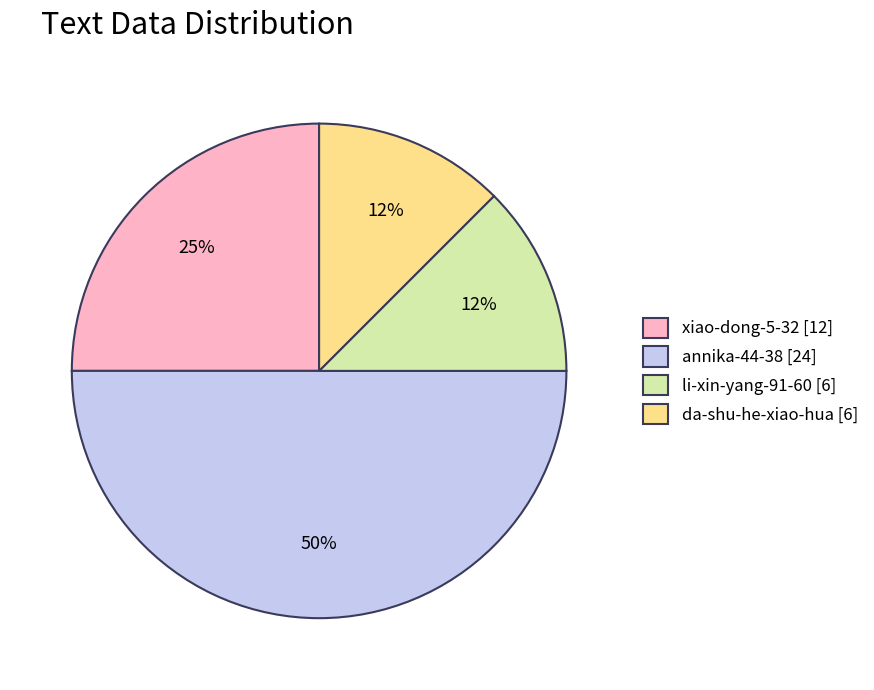

Does xiao-dong-5-32 represent more than half of the total?

No